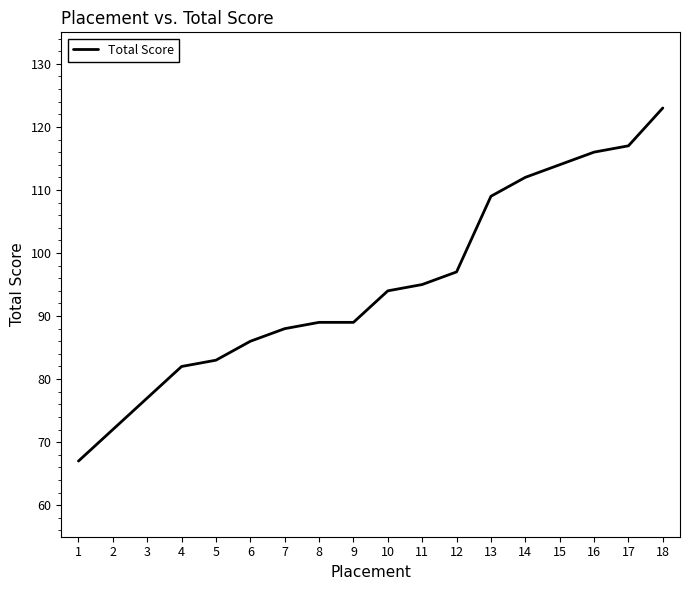

What is the change in value from 1 to 5?

+16